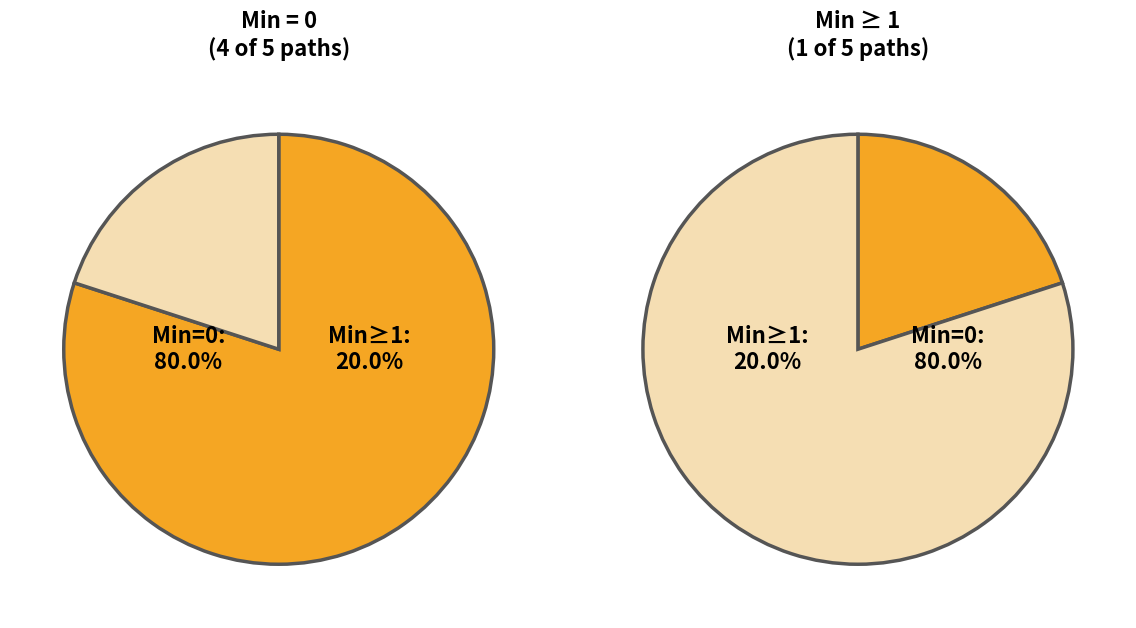

Is there any slice that represents more than half of the pie?

Yes